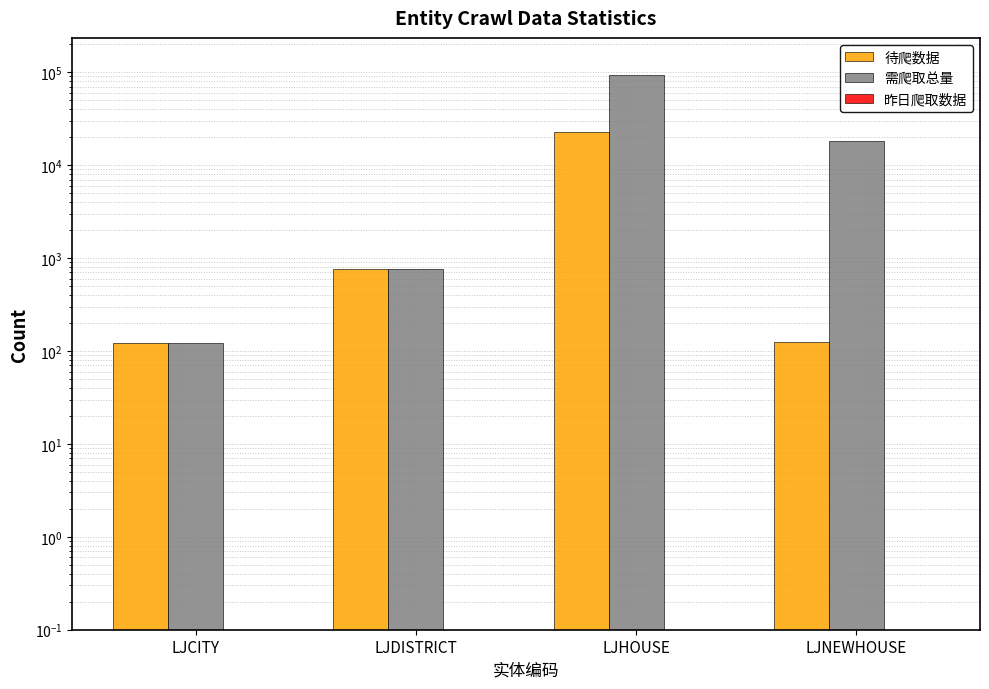

What is the value of the 需爬取总量 bar at the 3rd from the left?

93573.0